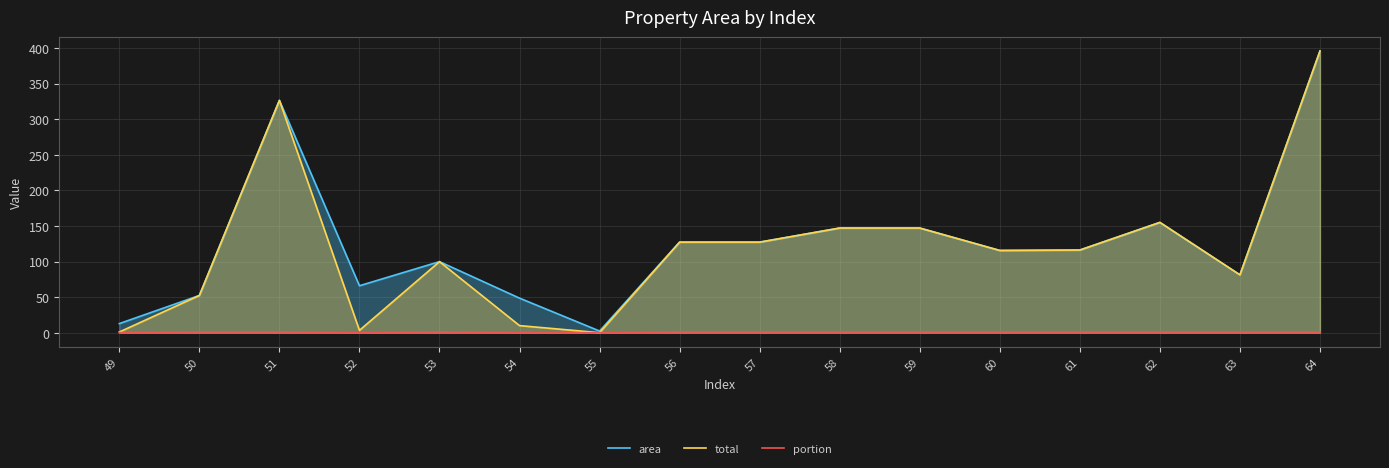

What is the difference between the maximum and minimum values in the area series?

393.3